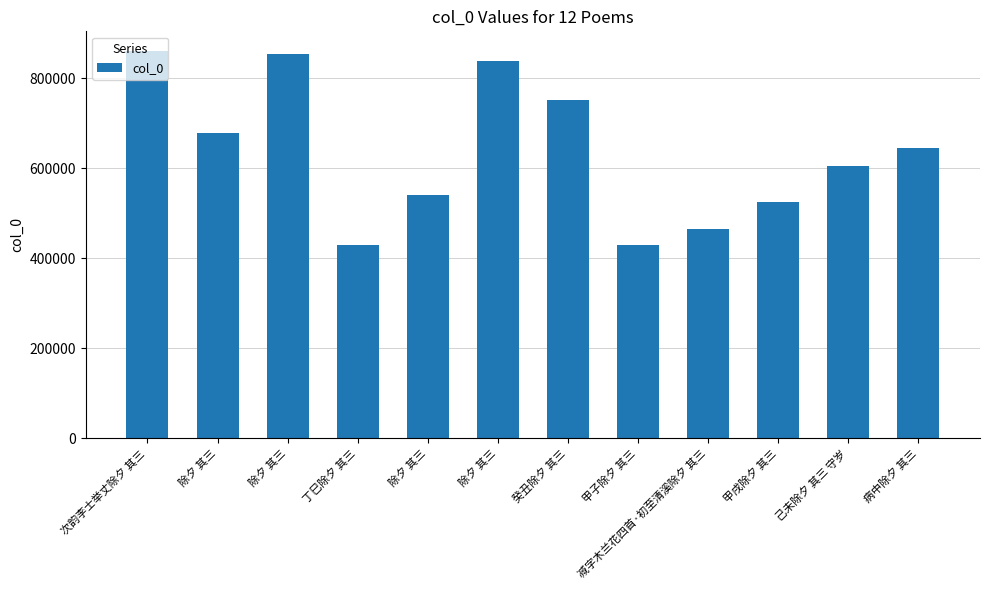

How many data points are less than 644821?

6